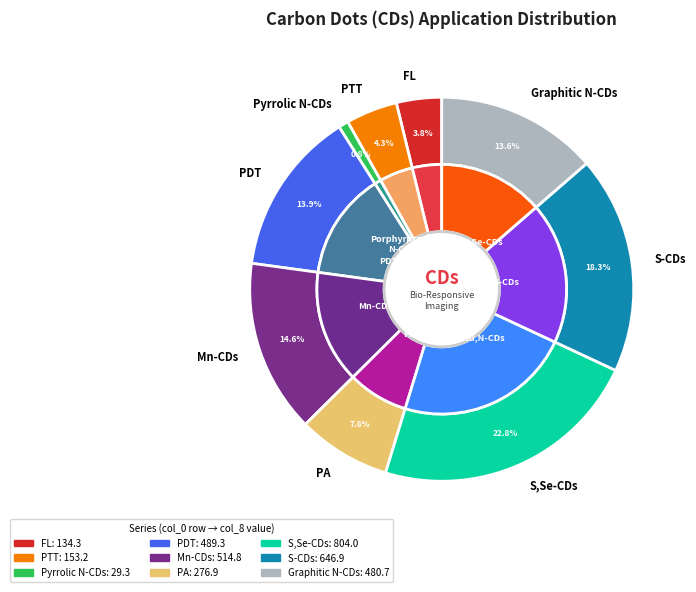

How many slices are in this pie chart?

9